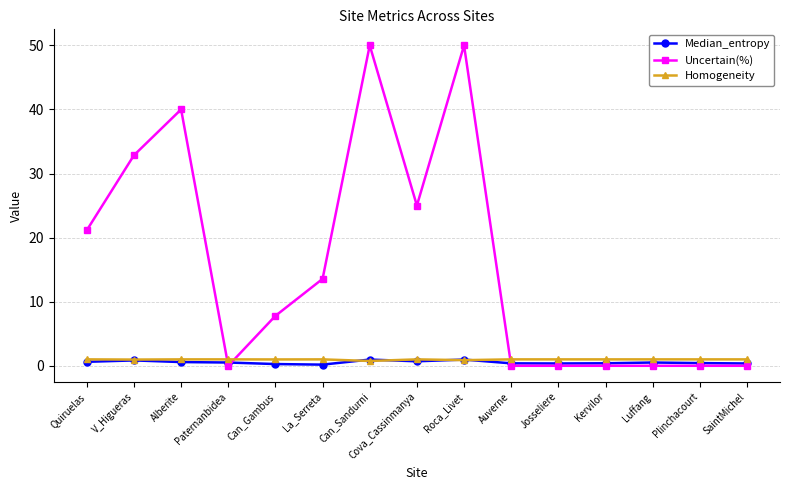

After their last crossing, which series has the higher values: Homogeneity or Uncertain(%)?

Homogeneity